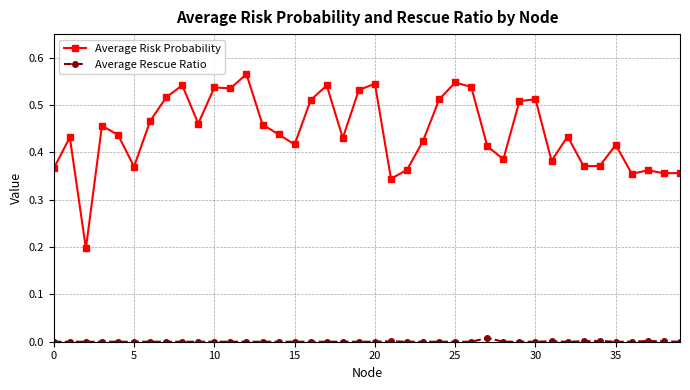

Which series has the widest spread of values?

Average Risk Probability